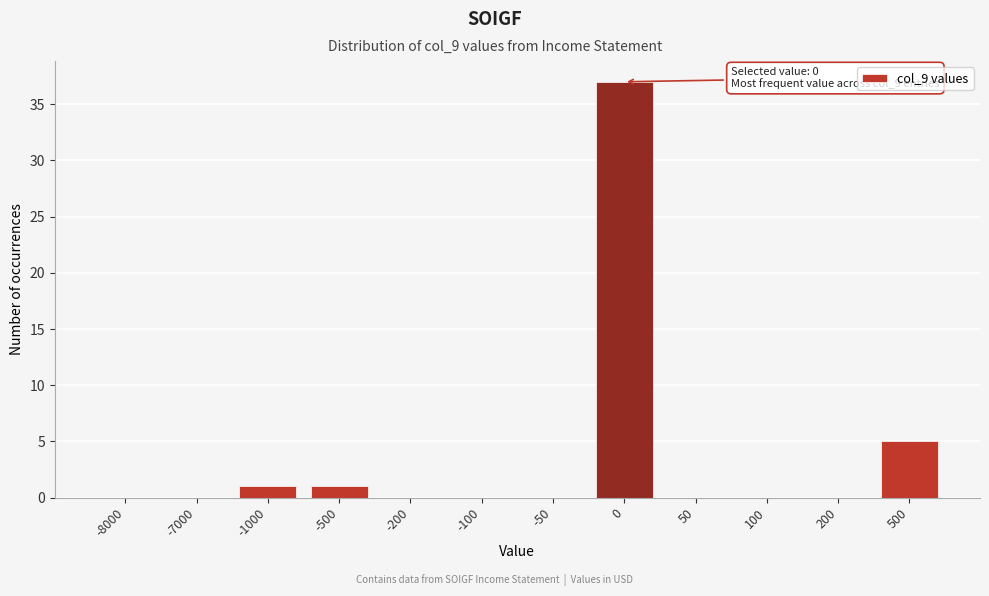

Reading left to right, extract all data points from this chart.

-8000=0	-7000=0	-1000=1	-500=1	-200=0	-100=0	-50=0	0=37	50=0	100=0	200=0	500=5